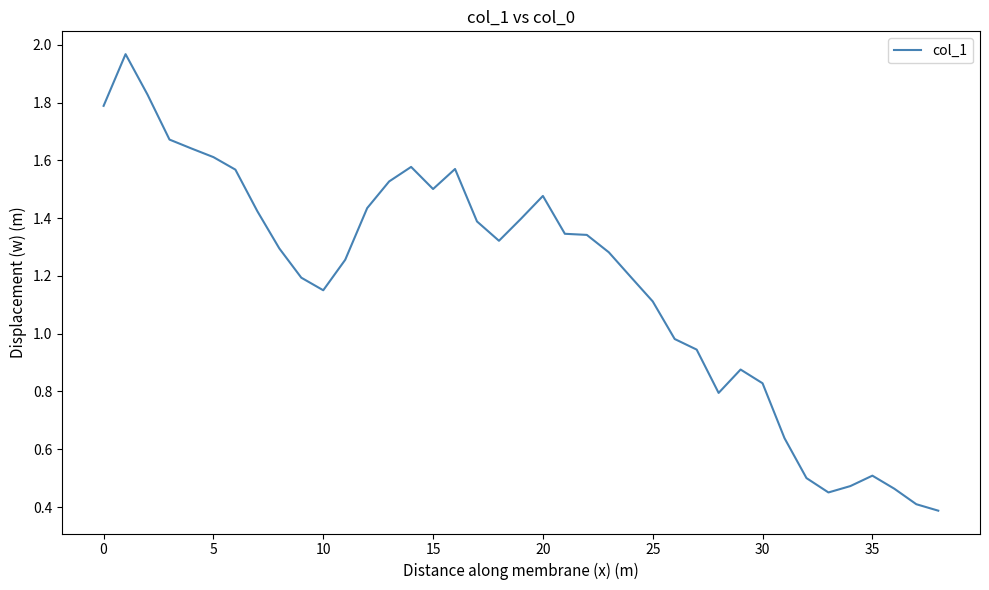

What is the minimum value shown in the chart?

0.4